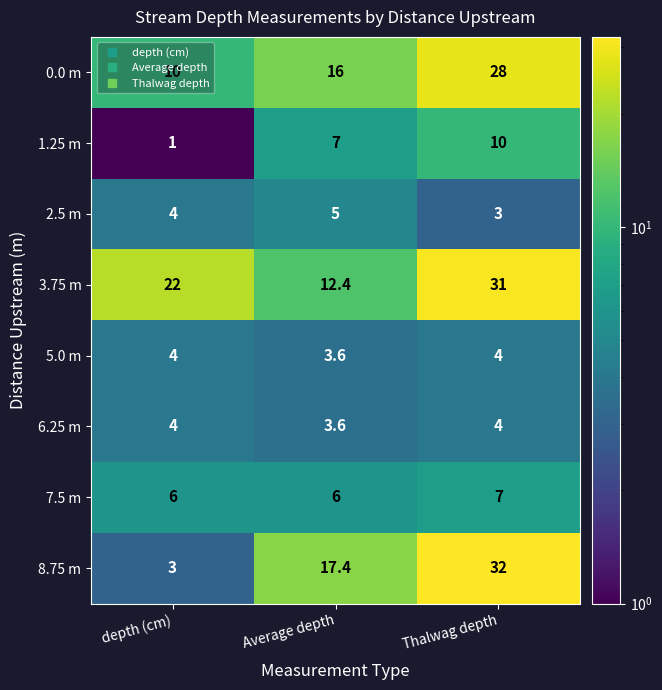

Which category has the highest value across all series?

Thalwag depth